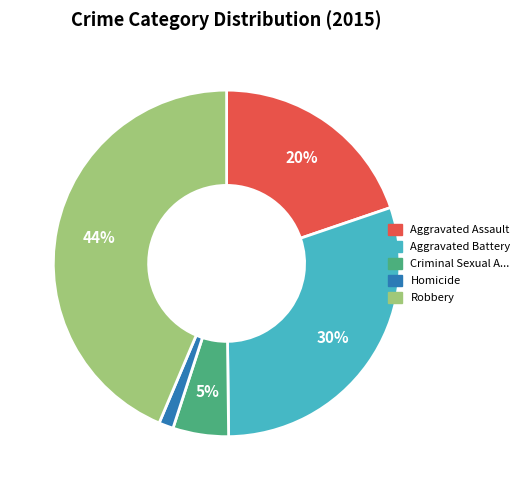

Is there a majority slice in this chart?

No